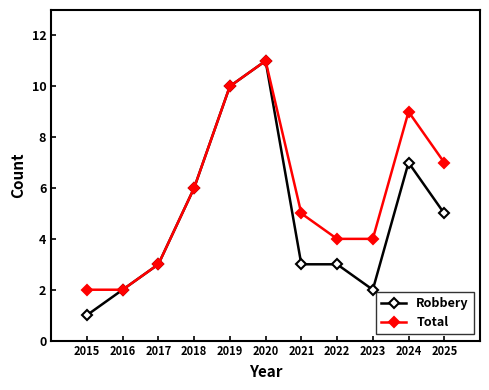

How many interior local peaks does the Total series have?

2